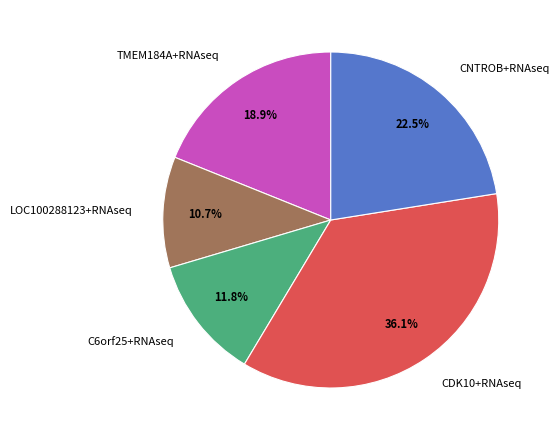

Count the number of slices in the pie.

5